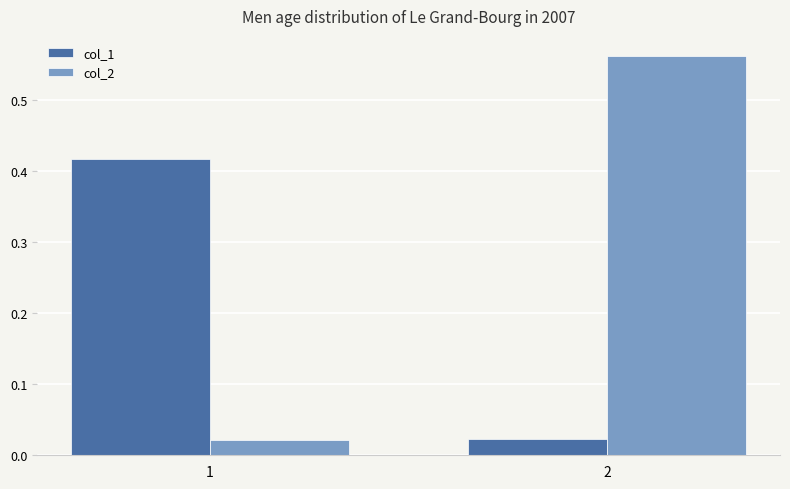

Is the value of col_1 at 1 greater than the value of col_2 at 2?

No